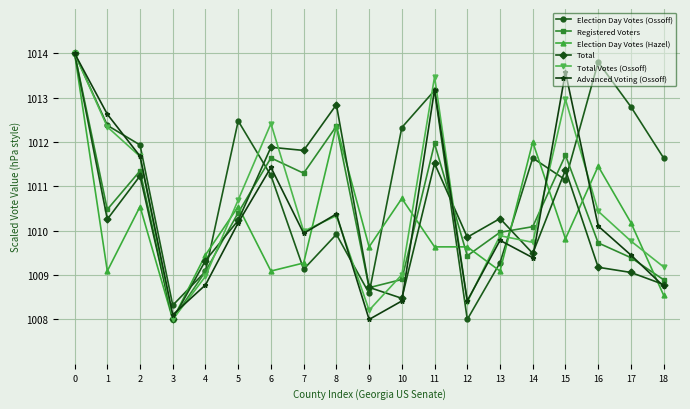

How many data points in Advanced Voting (Ossoff) are above 1009?

13